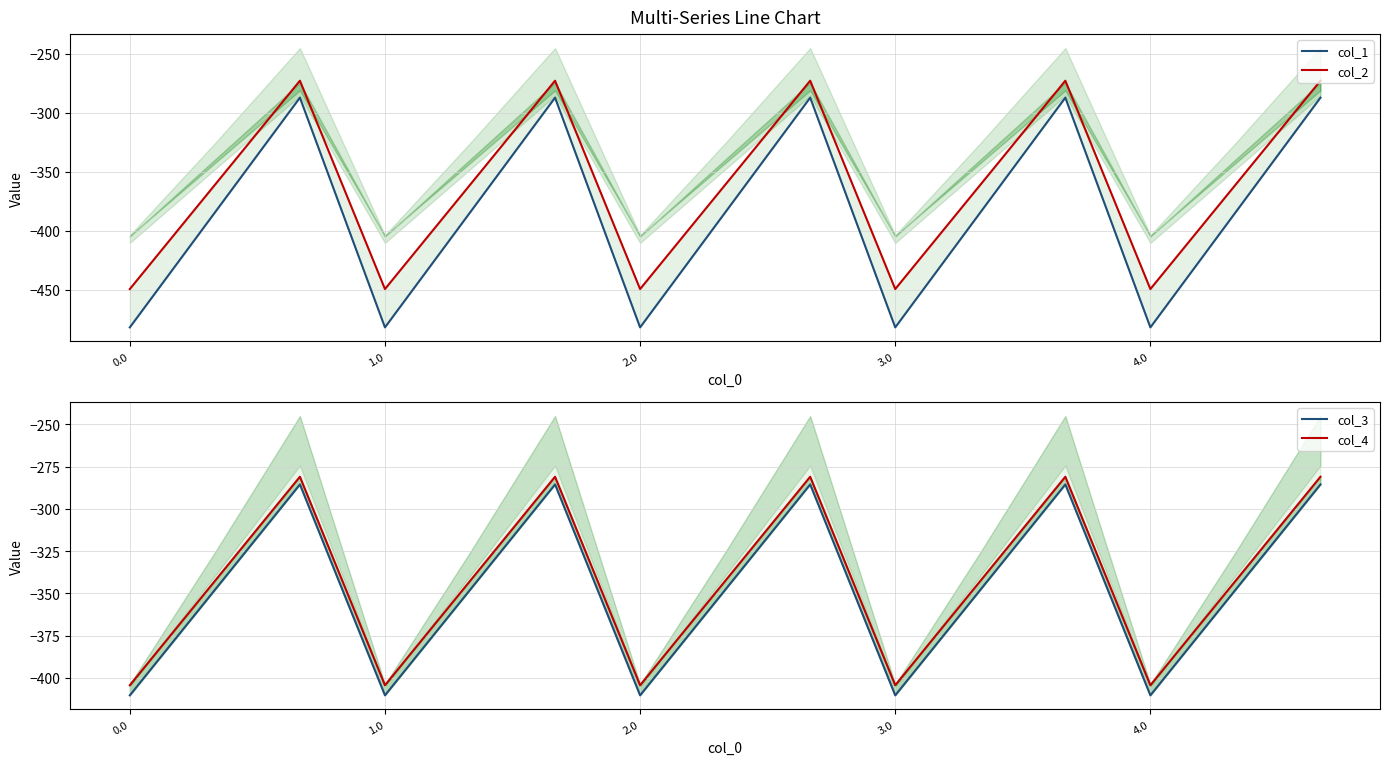

At how many categories does at least one series exceed -332?

5